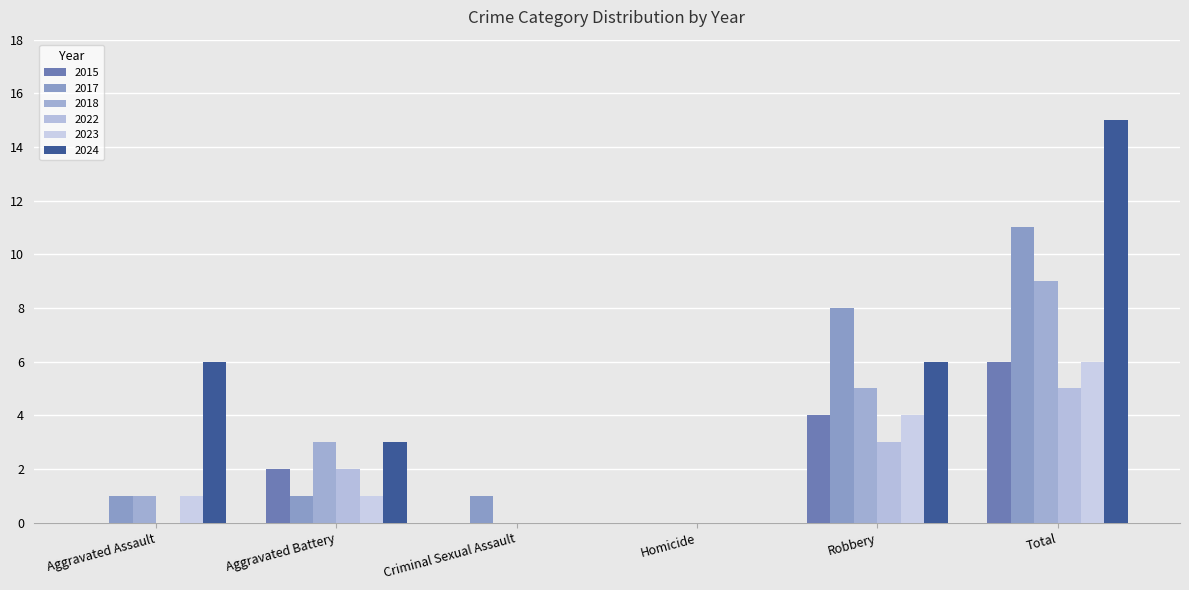

How many distinct data groups are displayed?

6